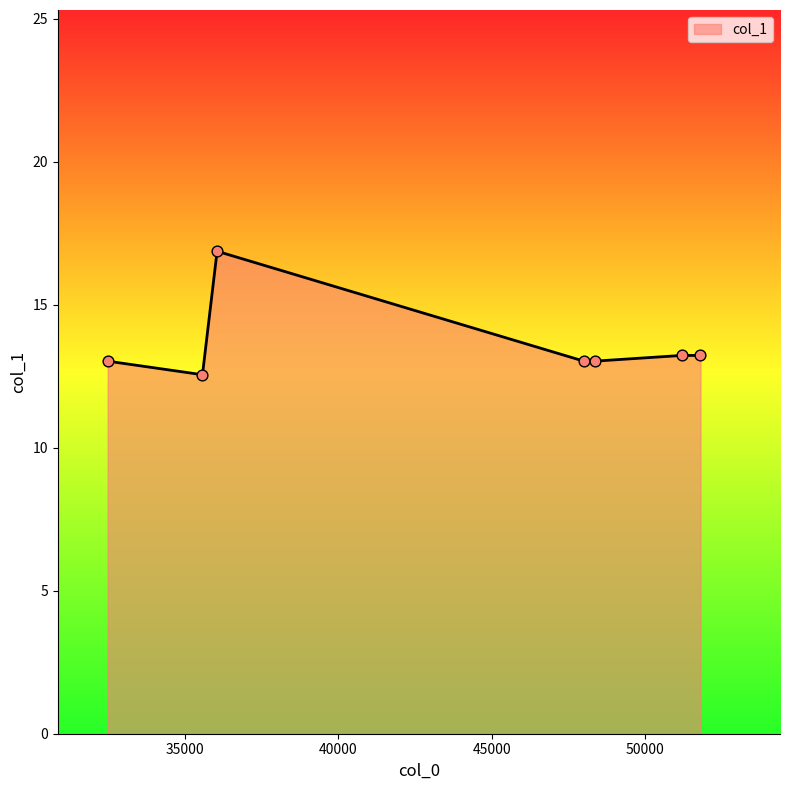

True or false: there are more than 2 points higher than both neighbors.

False